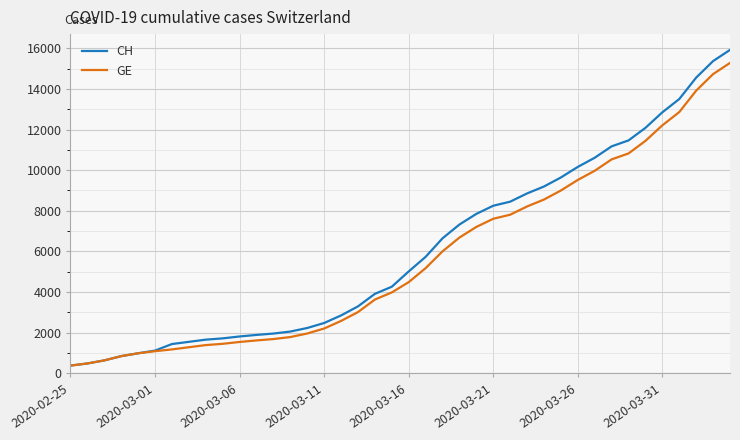

How many lines are shown in the chart?

2